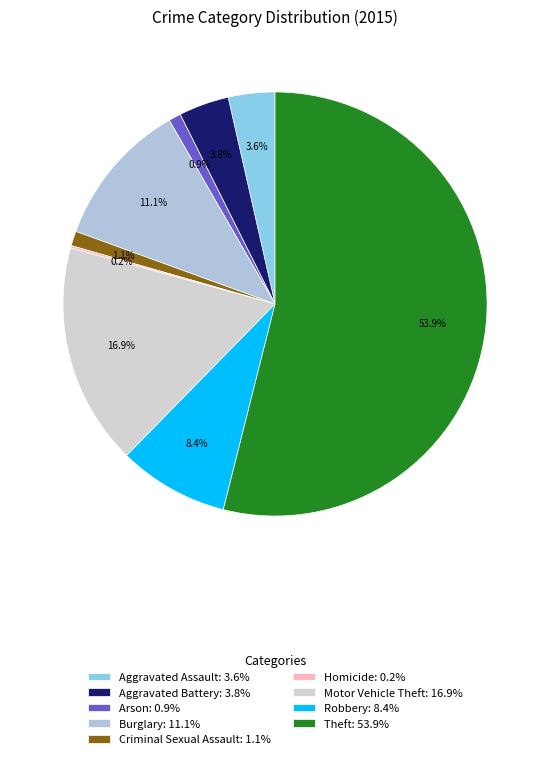

To the nearest percent, what is the difference between the largest and smallest slice percentages?

54%